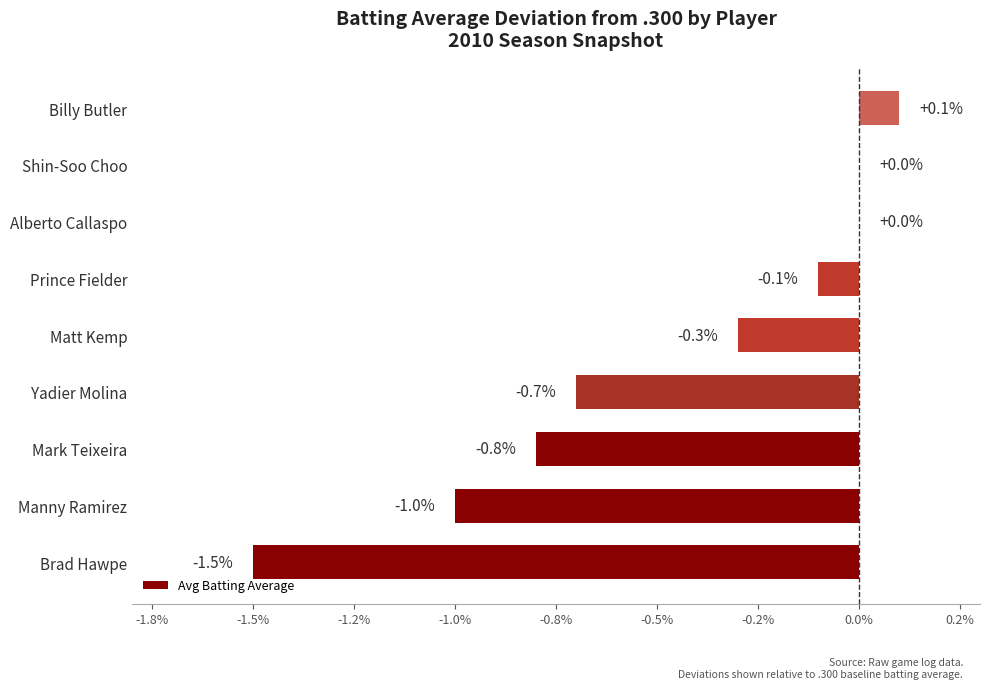

Are the bars horizontal?

Yes